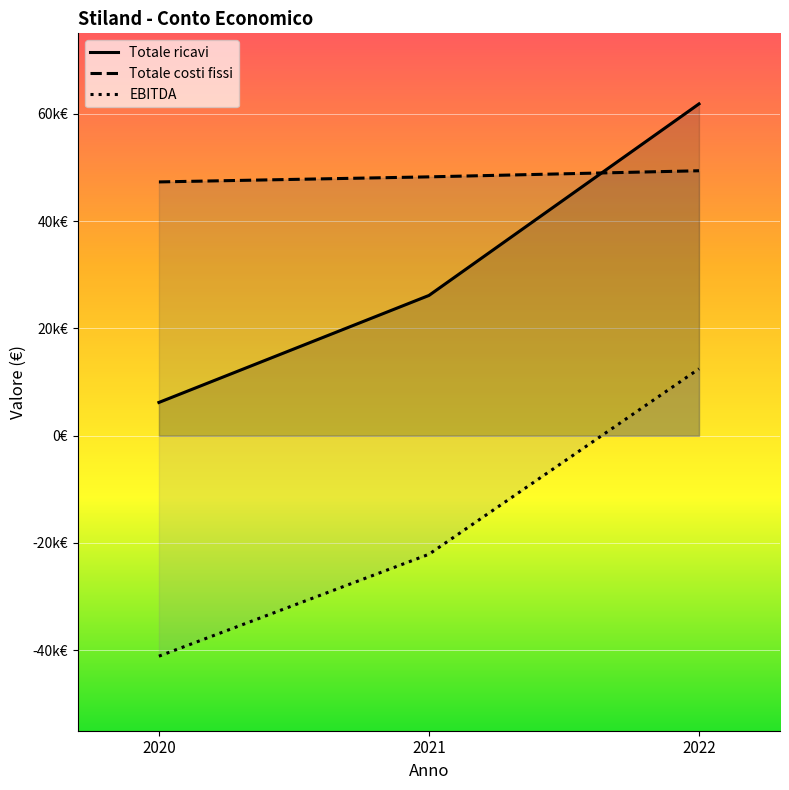

At which category is the sum across all series the highest?

2022